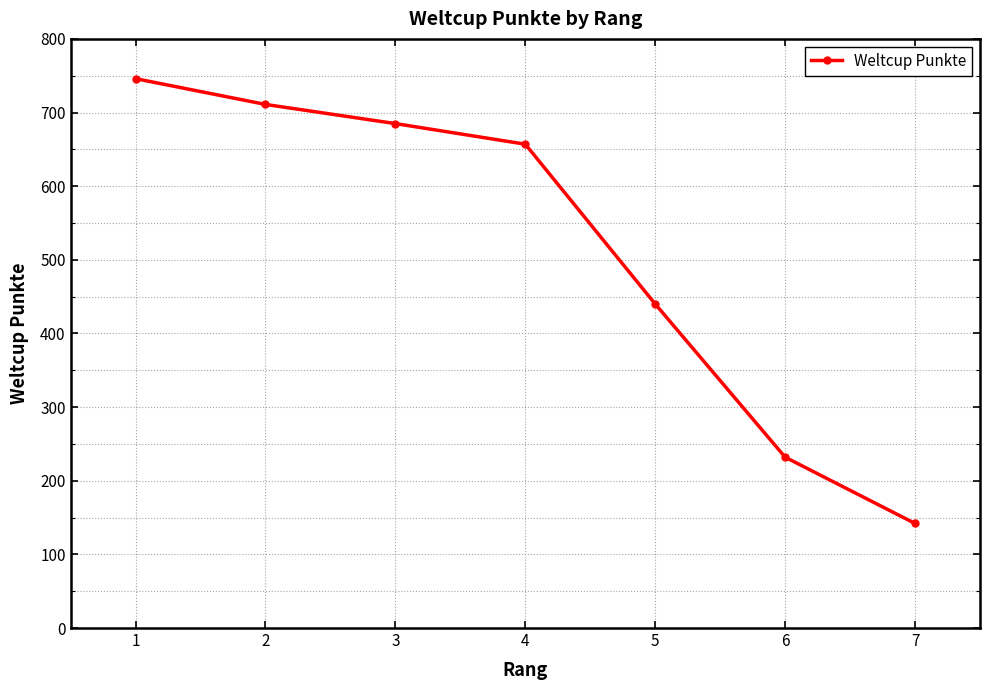

How many categories are shown in the chart?

7